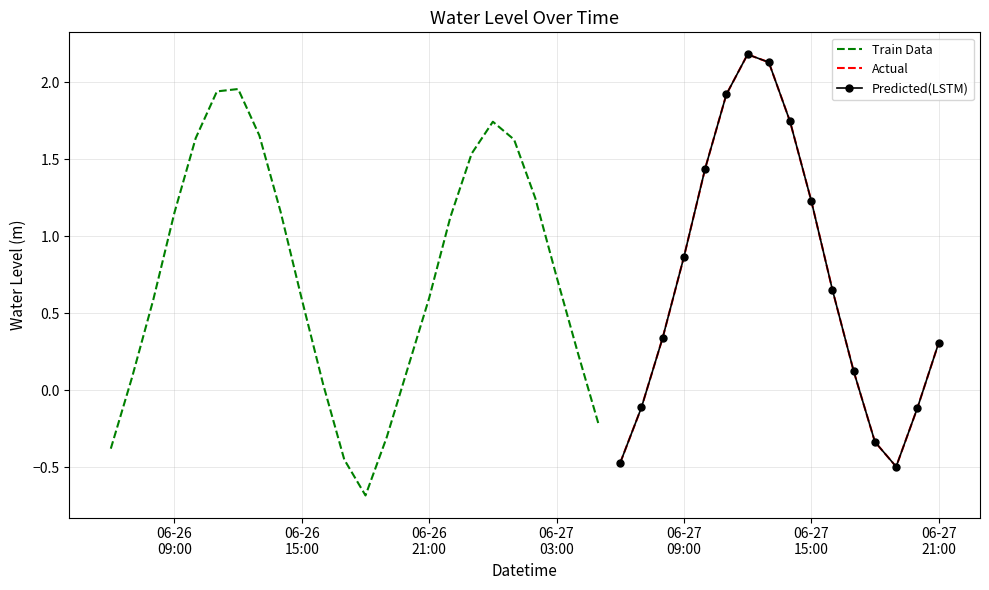

Reading right to left, transcribe all the data shown in this chart.

0.3	-0.1	-0.5	-0.3	0.1	0.7	1.2	1.7	2.1	2.2	1.9	1.4	0.9	0.3	-0.1	-0.5	-0.2	0.2	0.7	1.2	1.6	1.7	1.5	1.1	0.6	0.1	-0.3	-0.7	-0.4	0.0	0.6	1.2	1.7	2.0	1.9	1.6	1.2	0.6	0.1	-0.4